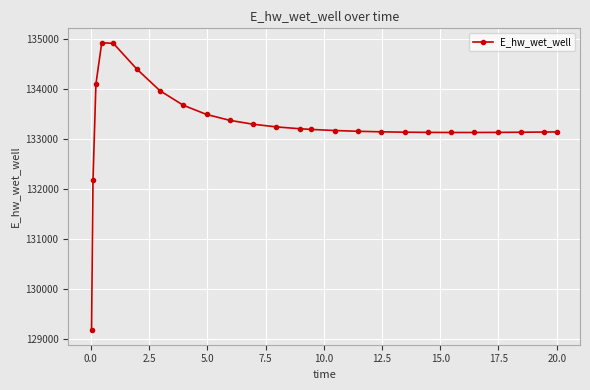

What is the difference between the second highest and minimum values?

5733.4